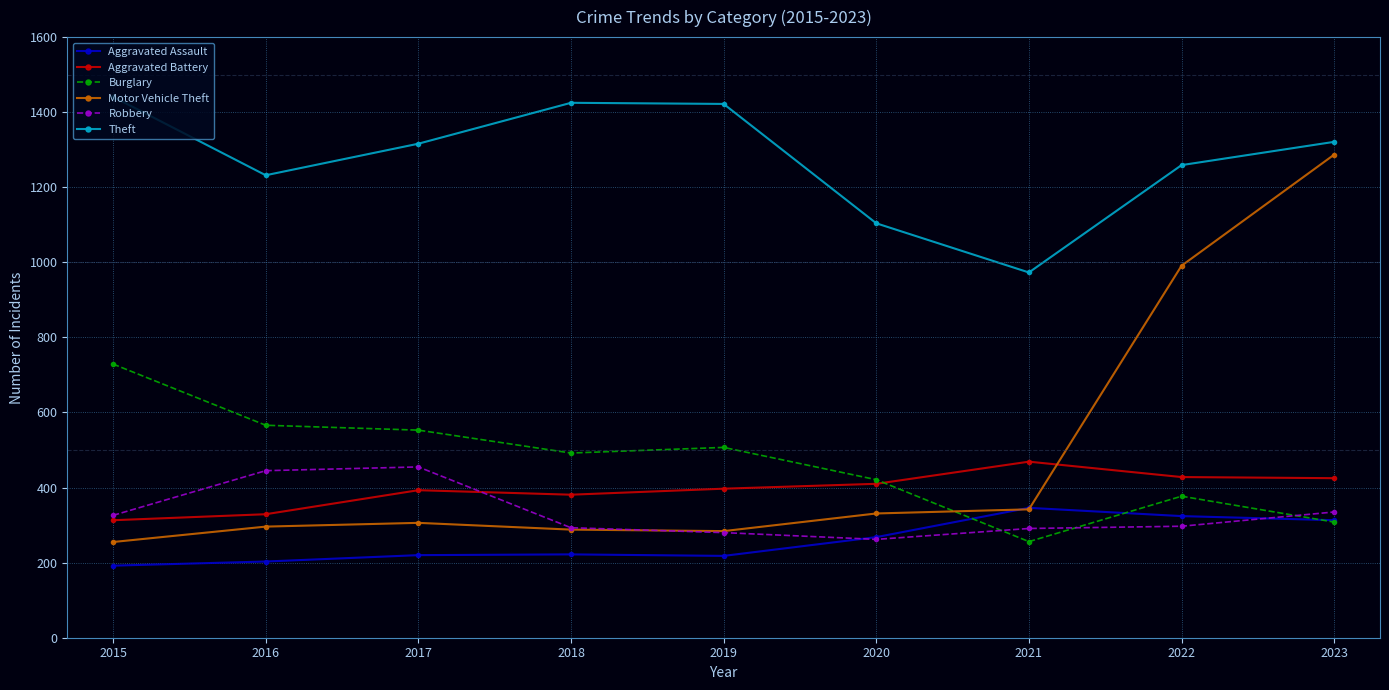

Is this an area chart (filled region under the line)?

No